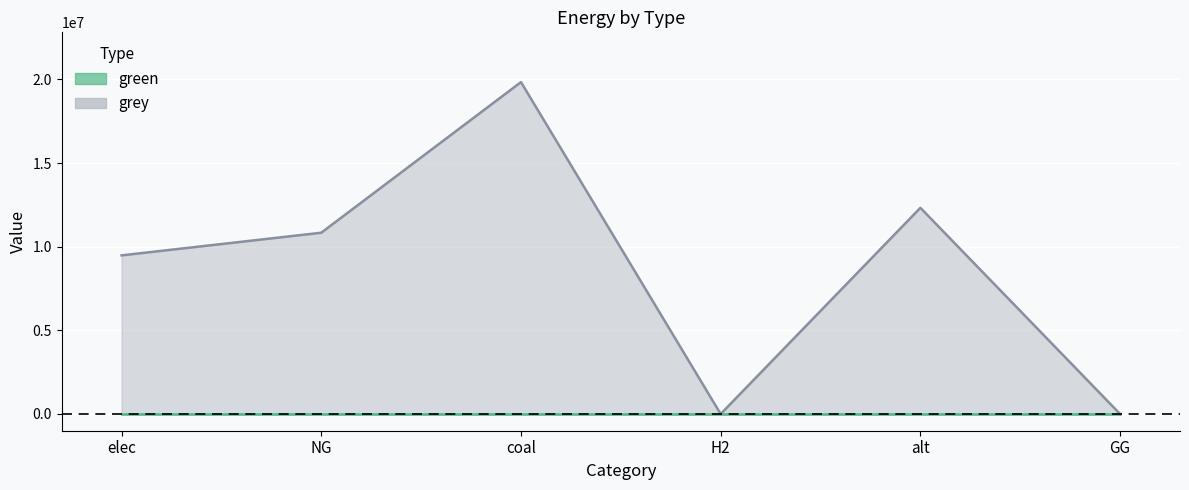

Between H2 and GG, which is larger?

H2